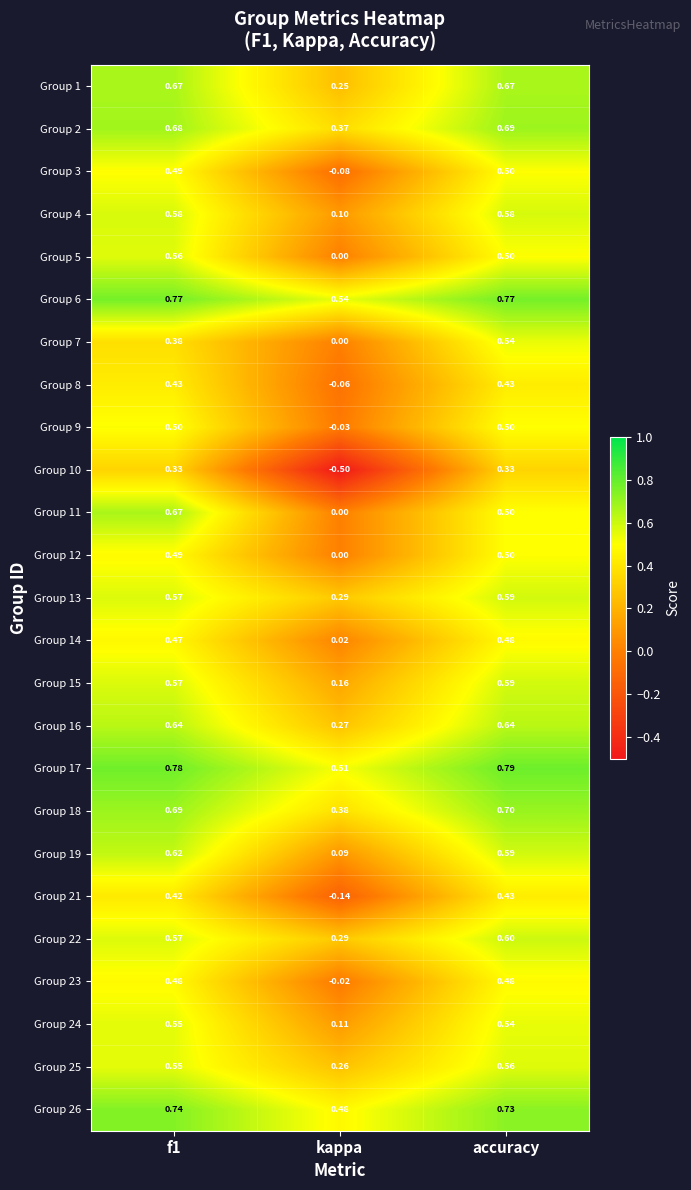

At which label does Group 21 reach its peak?

accuracy